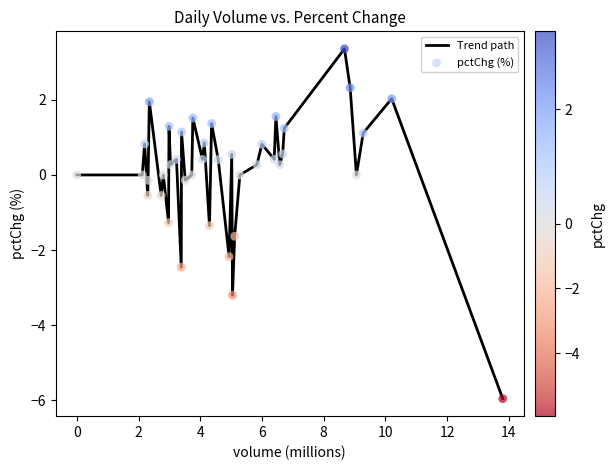

What is the greatest value displayed?

3.4